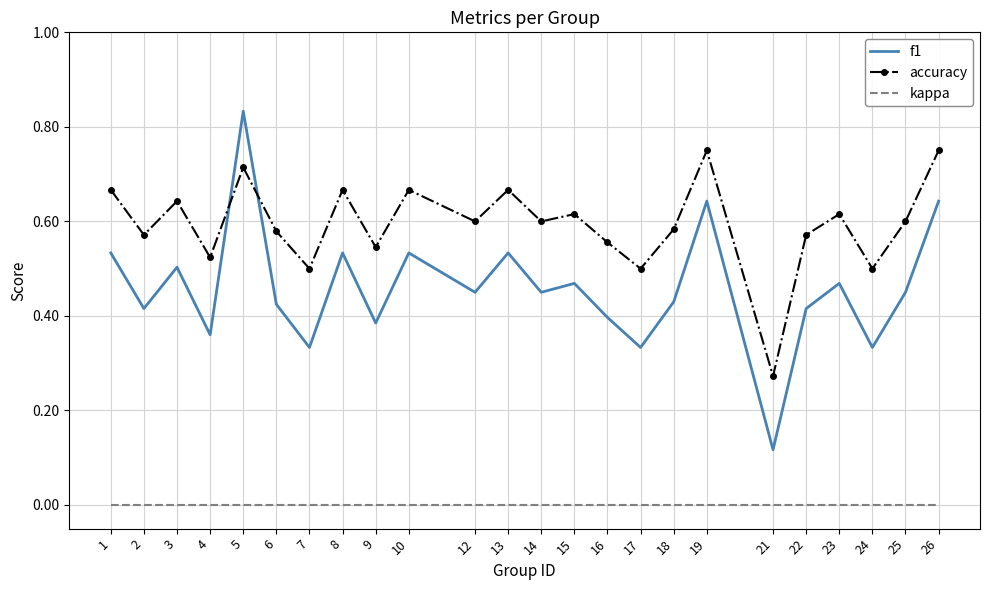

Is the value of kappa at 24 greater than the value of f1 at 9?

No